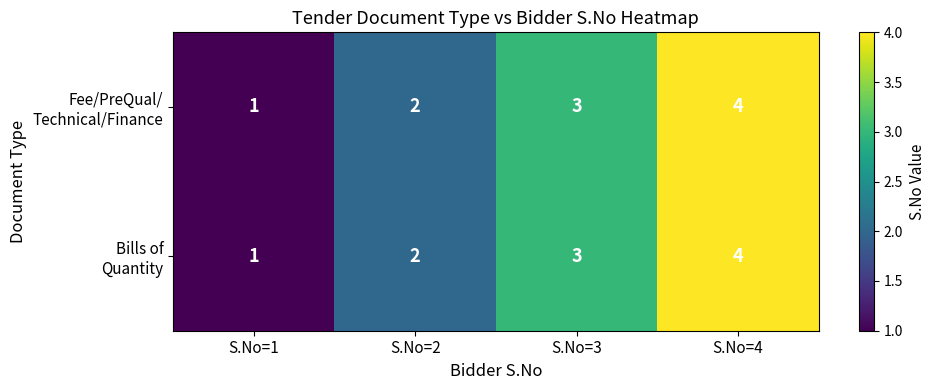

At which category is the sum across all series the highest?

S.No=4